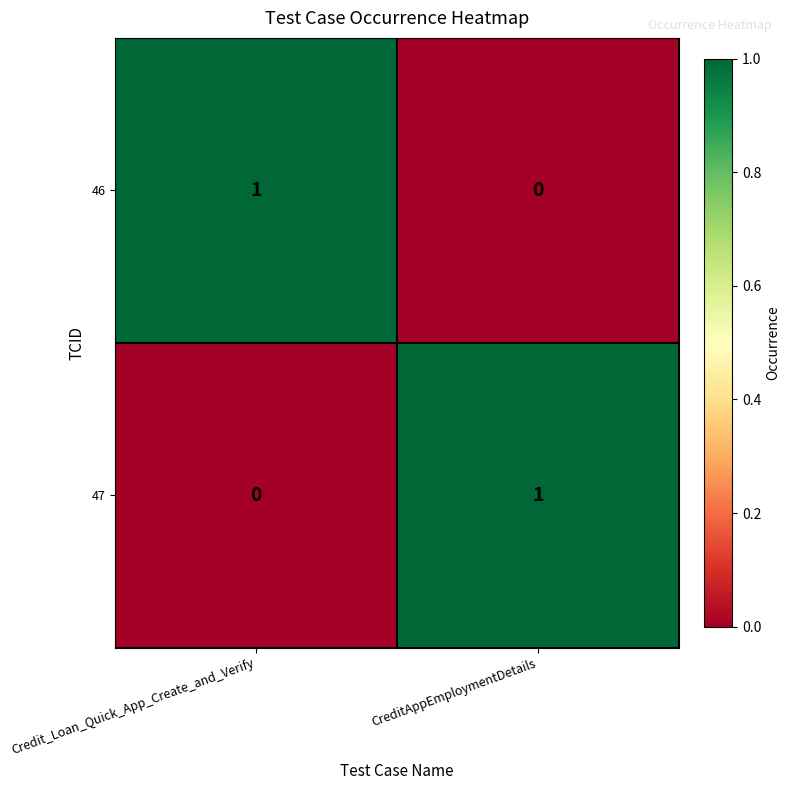

How many values in 46 are above zero?

1